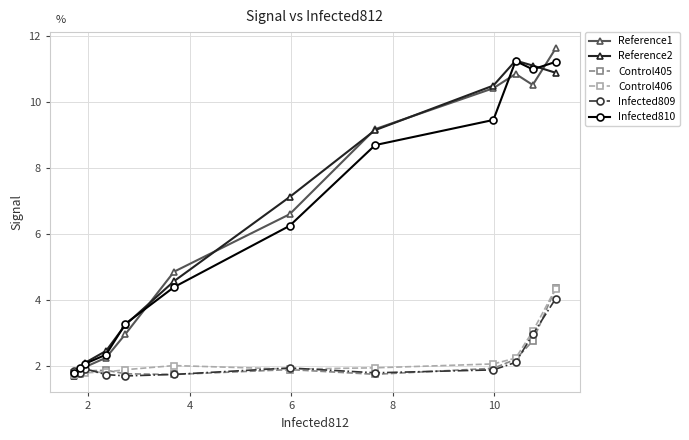

True or false: Control405 and Reference2 cross at least once.

True